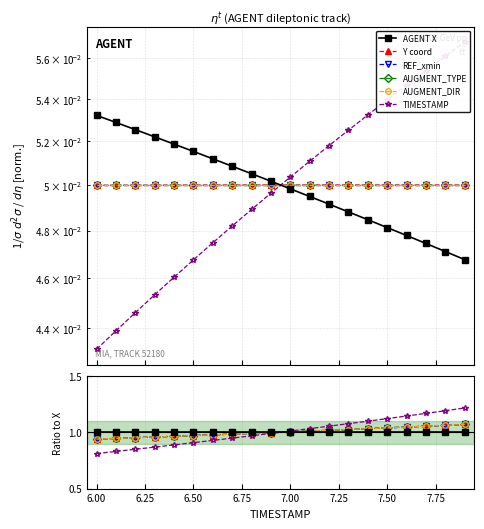

What are all the series names shown in the legend?

AGENT X, Y coord, REF_xmin, AUGMENT_TYPE, AUGMENT_DIR, TIMESTAMP